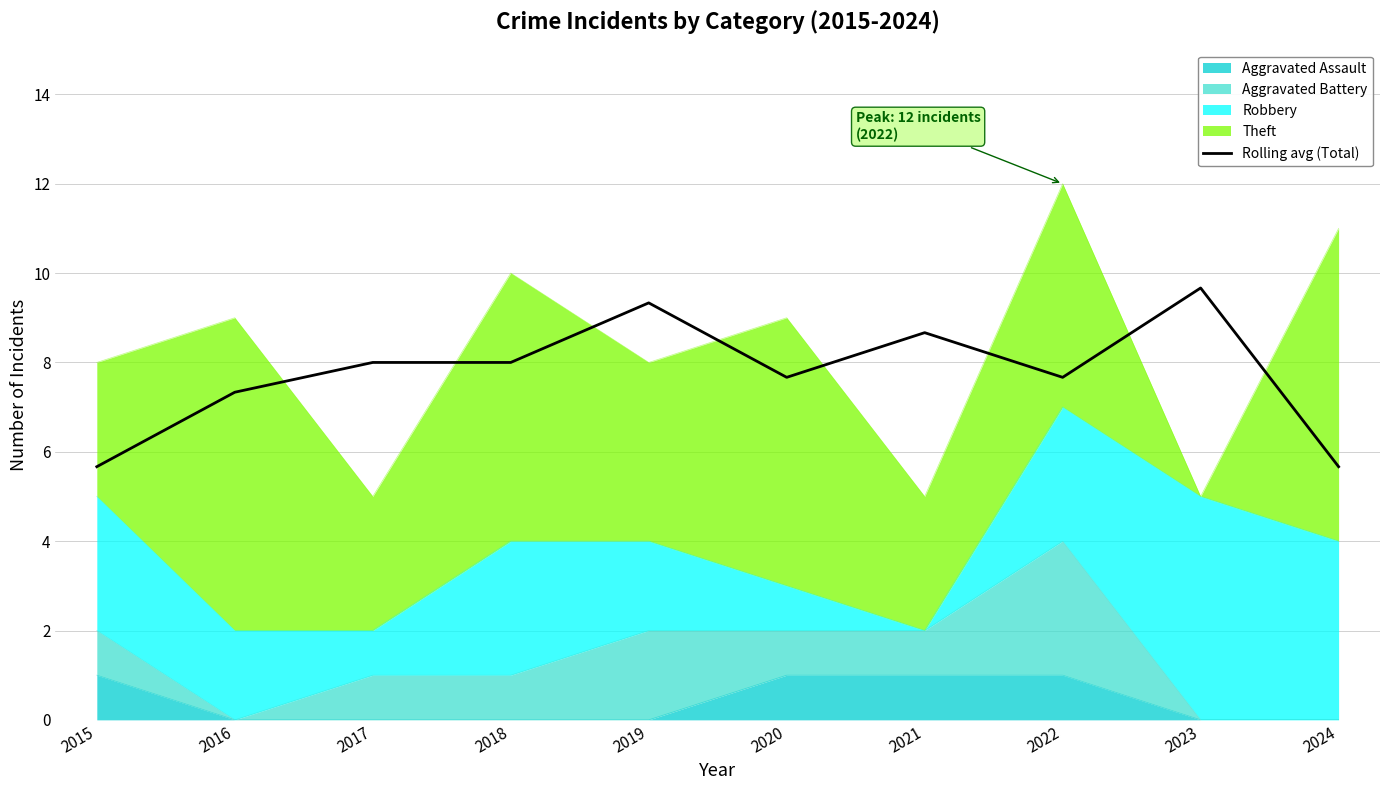

At which label is the value closest to 7?

2016